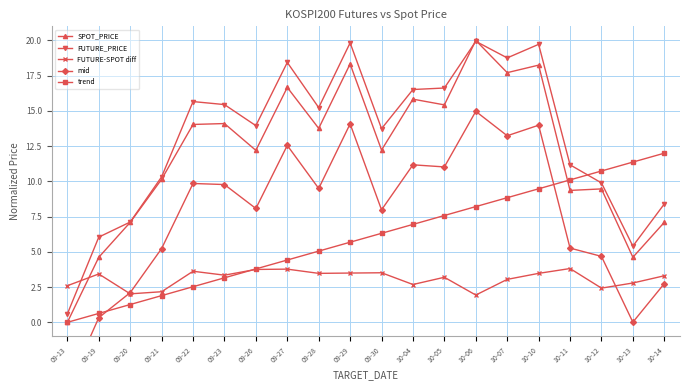

Is the value of trend at 10-06 greater than the value of mid at 09-29?

No